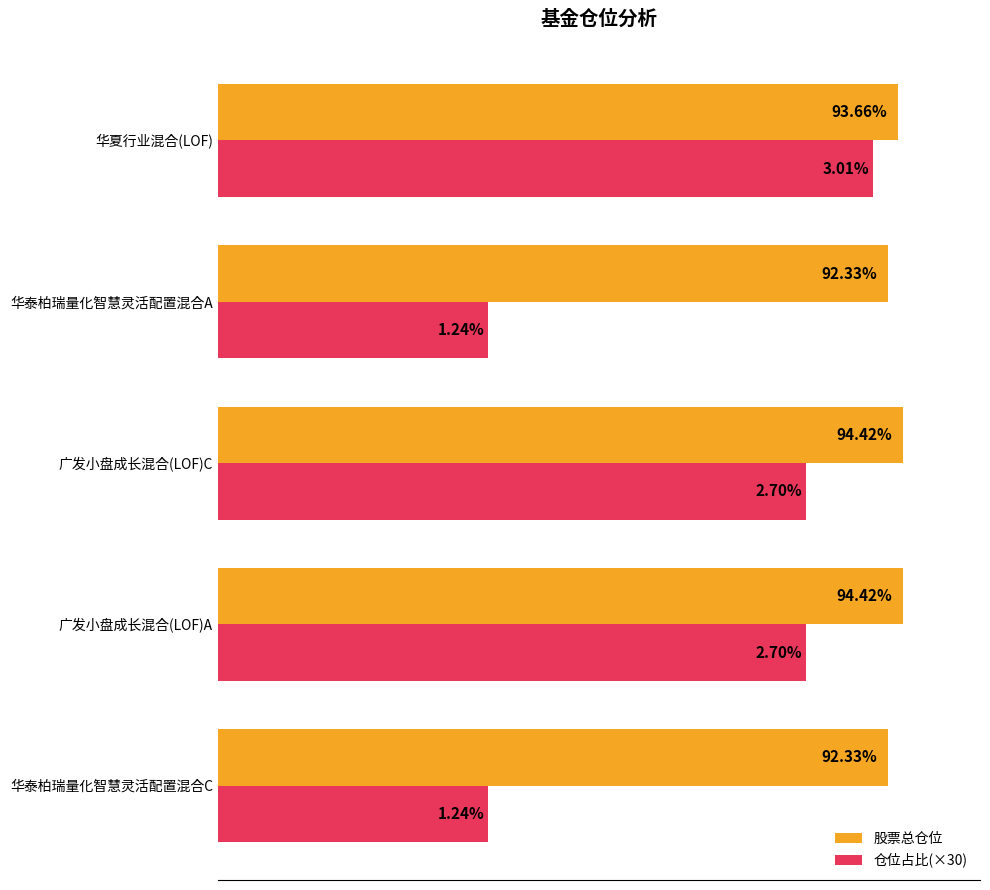

Between 华泰柏瑞量化智慧灵活配置混合C and 广发小盘成长混合(LOF)A, which series saw the biggest shift?

仓位占比(×30)